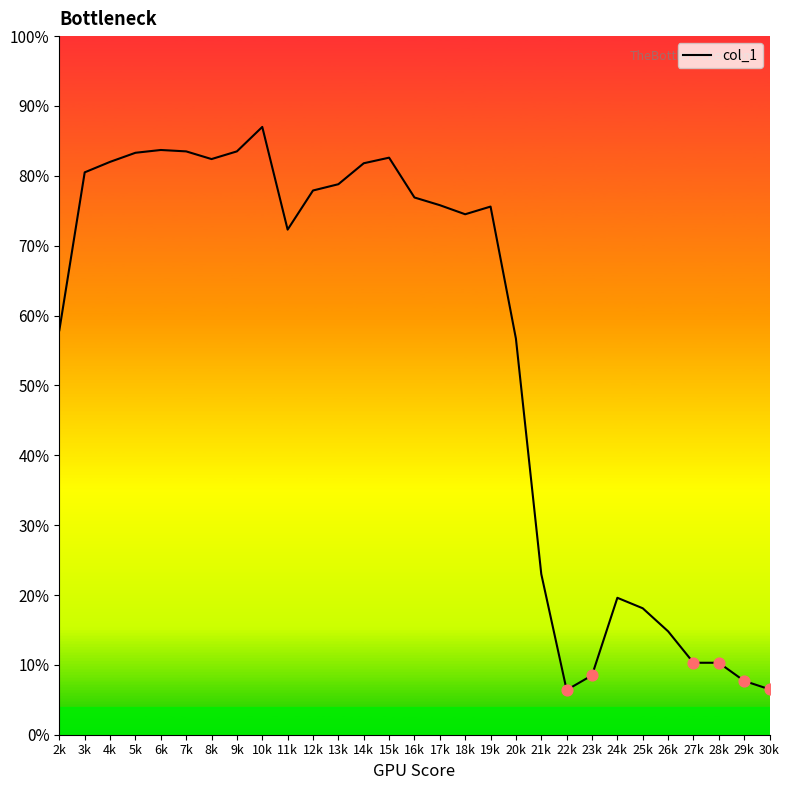

Between 12k and 30k, which is larger?

12k